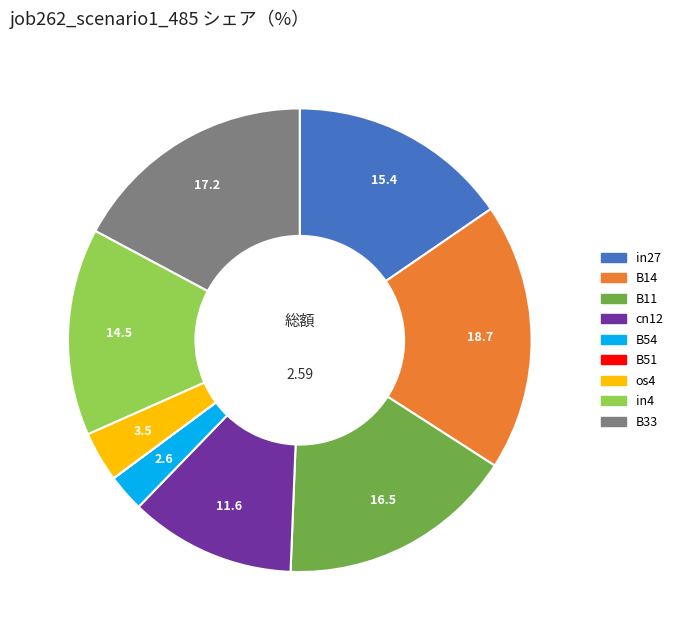

The B54 slice represents 11% of the pie. True or false?

False